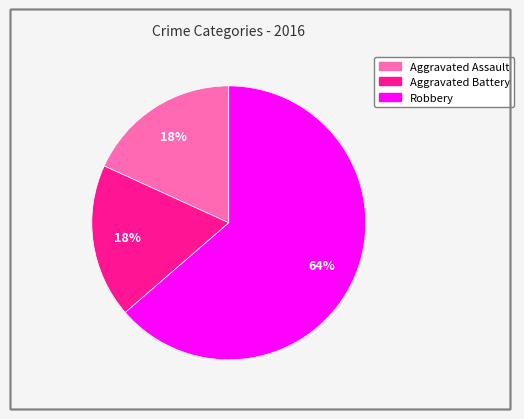

What is the ratio of the value at Aggravated Assault to the value at Robbery?

0.3